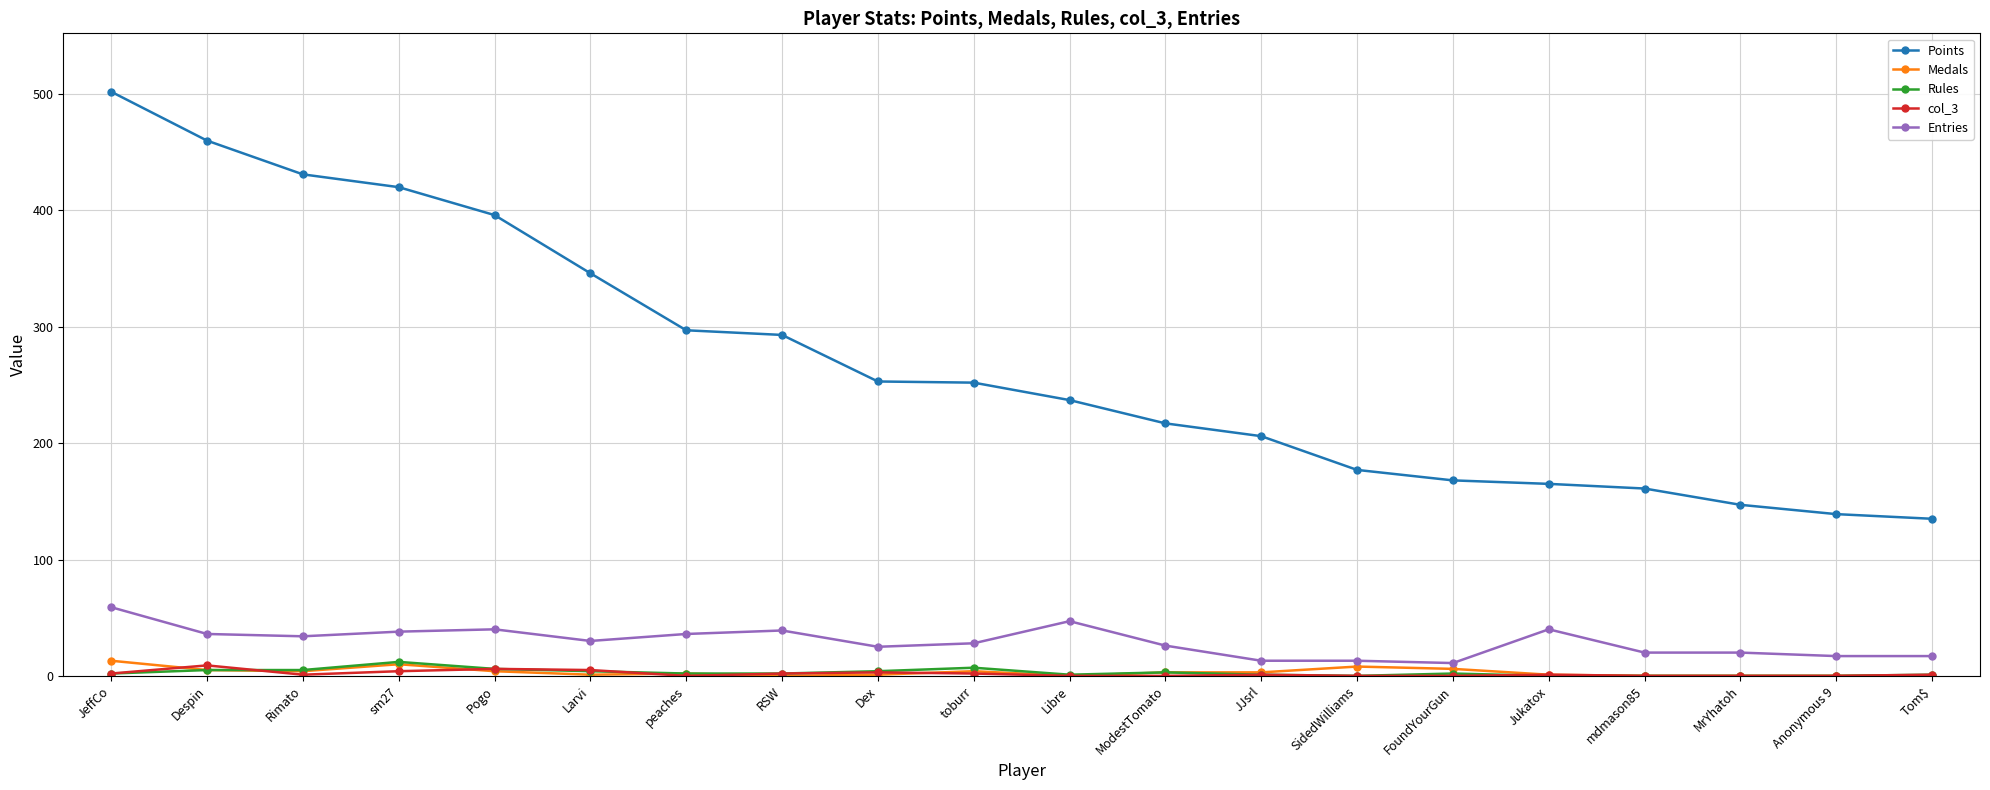

What position from the left is Anonymous 9?

19